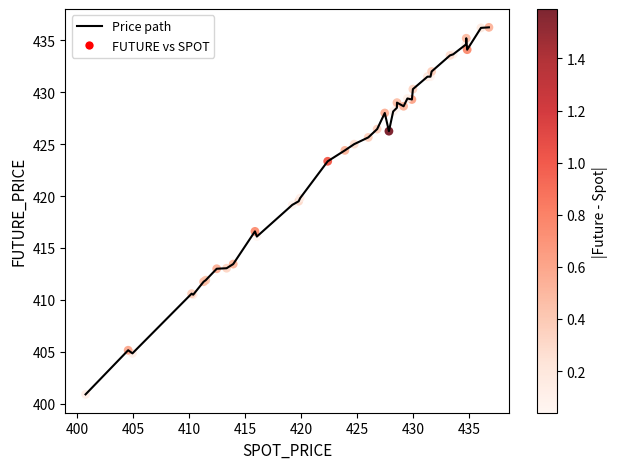

What is the minimum value shown in the chart?

400.9